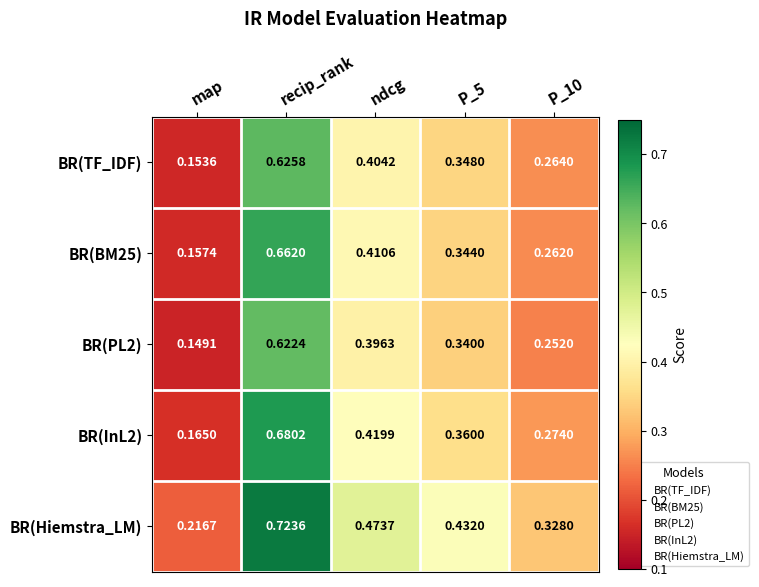

At which category does the chart reach its minimum across all series?

map